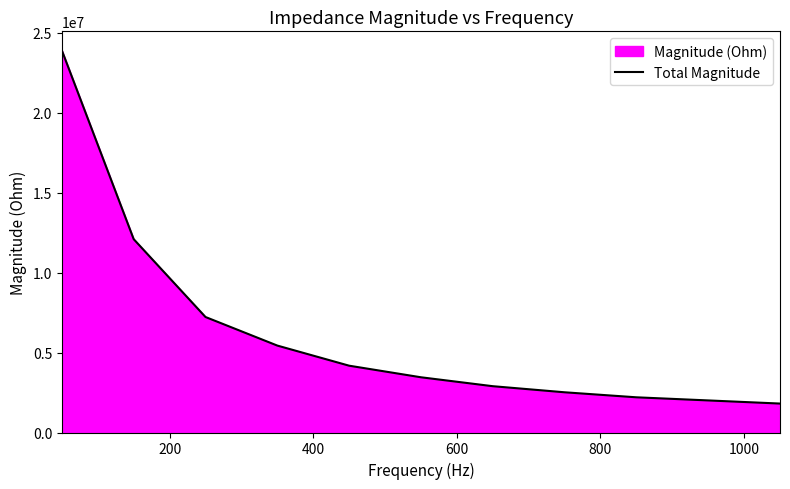

What is the minimum value shown in the chart?

1809676.4